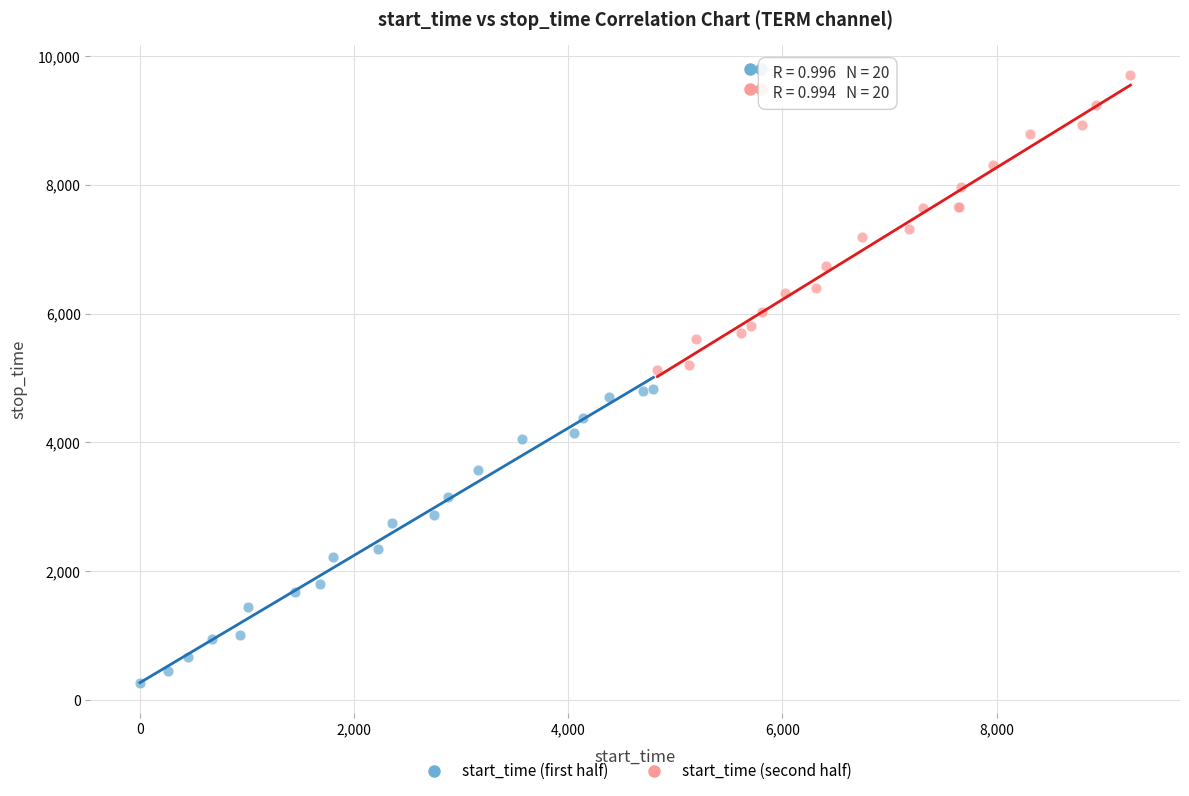

Which series reaches the maximum Y coordinate?

start_time (second half)